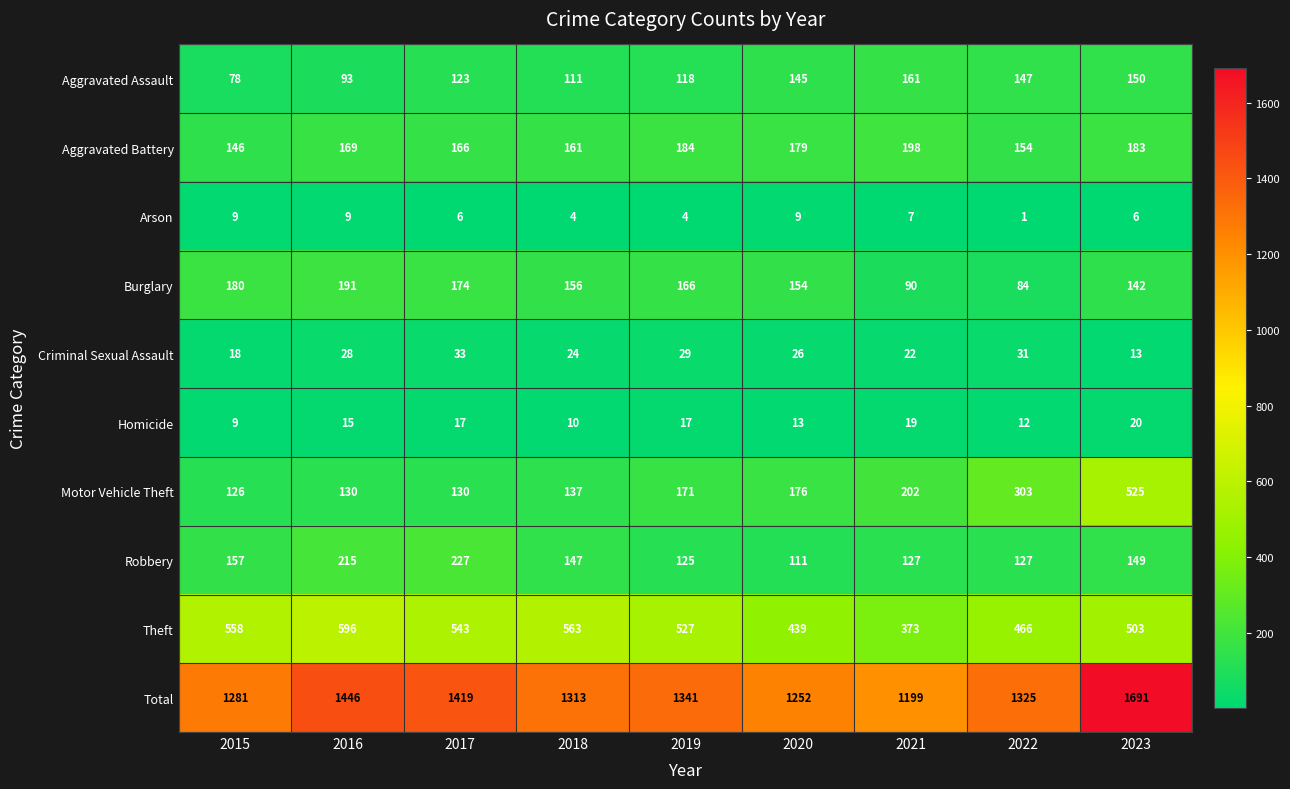

Between 2017 and 2020, which series saw the biggest shift?

Total